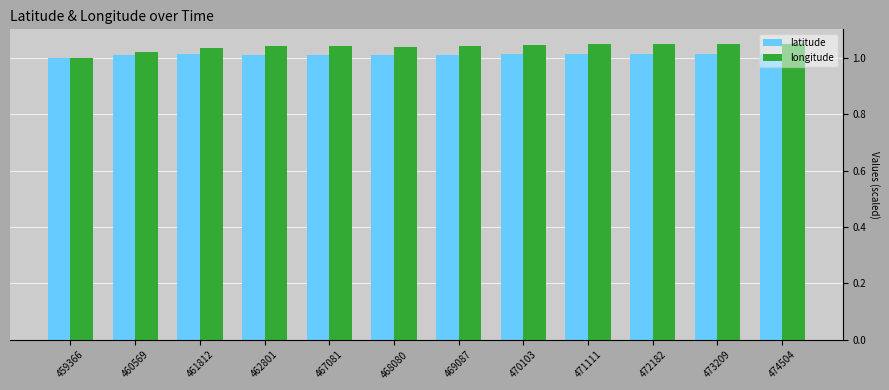

Is it true that latitude equals 1.0 at 459366?

True